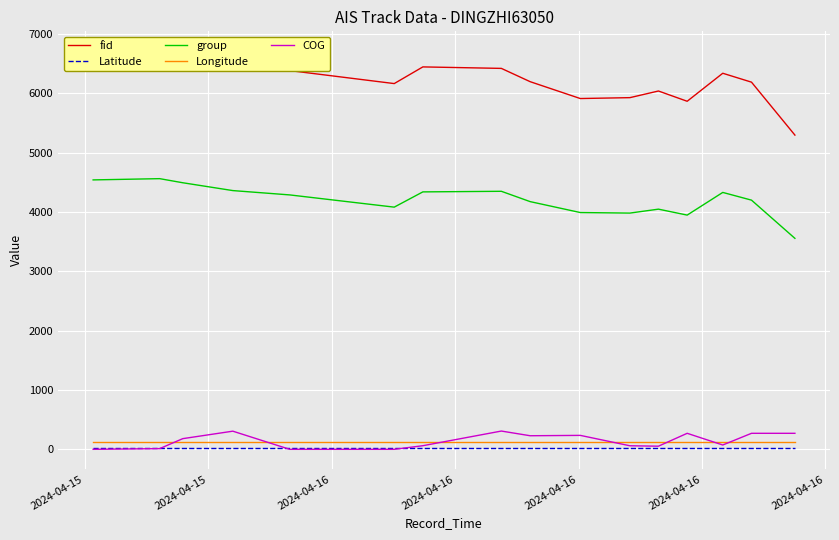

True or false: Latitude and Longitude intersect in this chart.

False